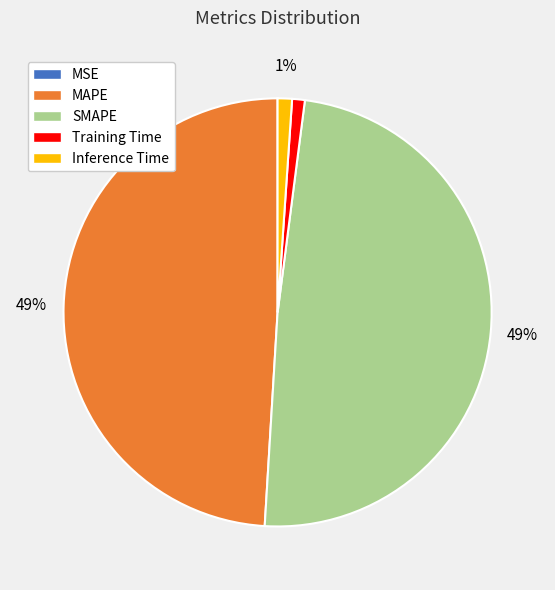

Is the sum of MAPE and SMAPE greater than half?

Yes